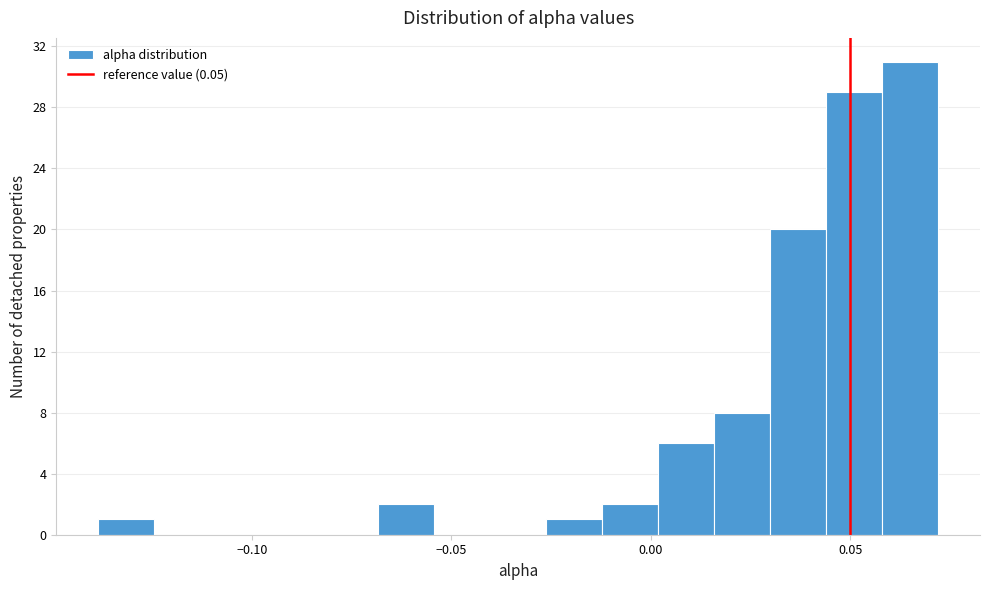

Read against the x-axis, roughly where is the centre of the tallest bar?

0.065